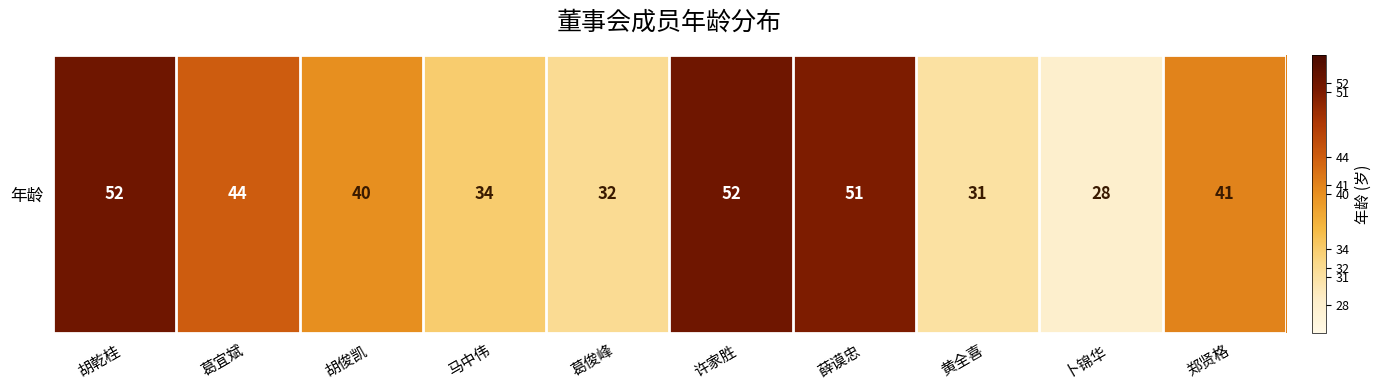

Reading left to right, extract all data points from this chart.

胡乾桂=52	葛宜斌=44	胡俊凯=40	马中伟=34	葛俊峰=32	许家胜=52	薛谟忠=51	黄全喜=31	卜锦华=28	郑贤格=41